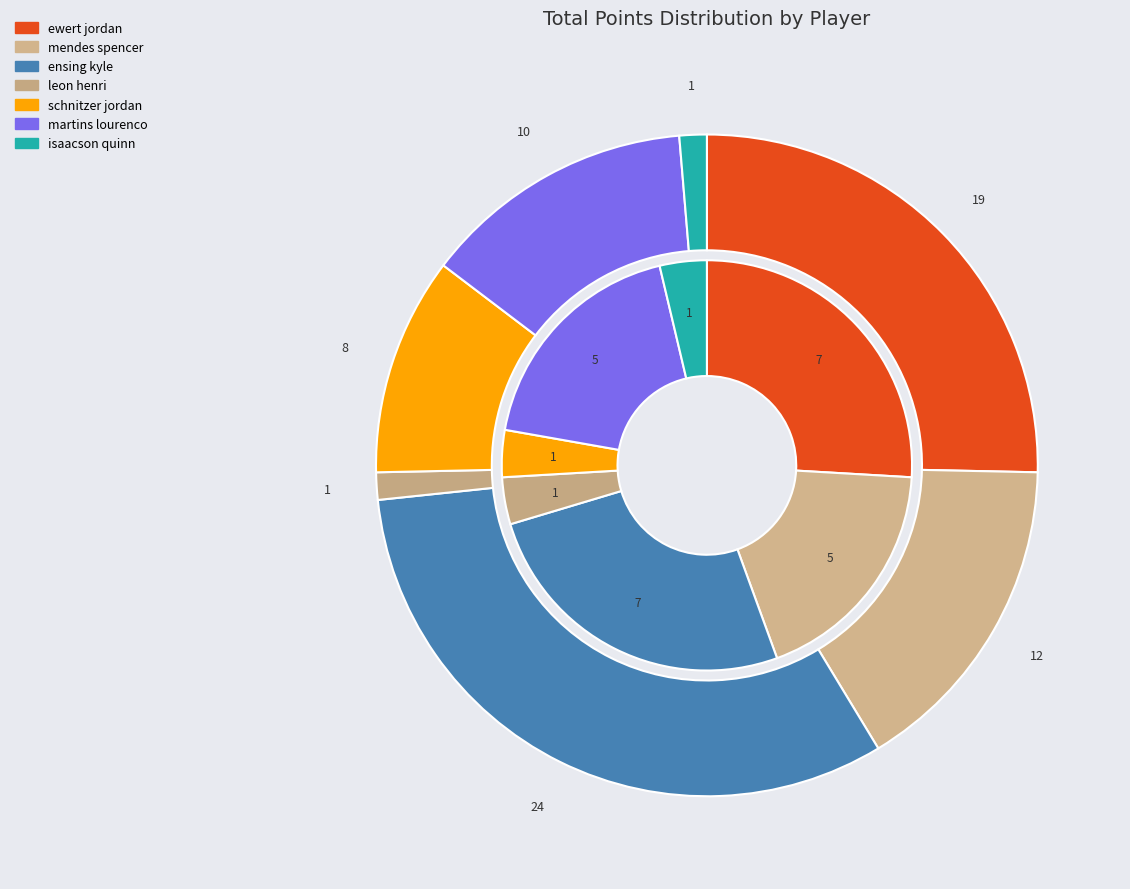

Is it true that martins lourenco is 13% of the pie?

False